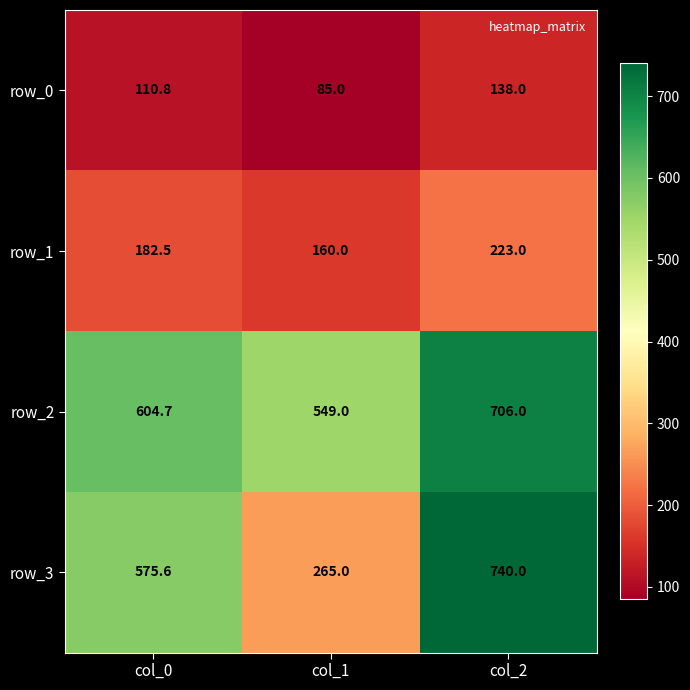

What is the difference between the maximum and minimum values in the row_1 series?

63.0